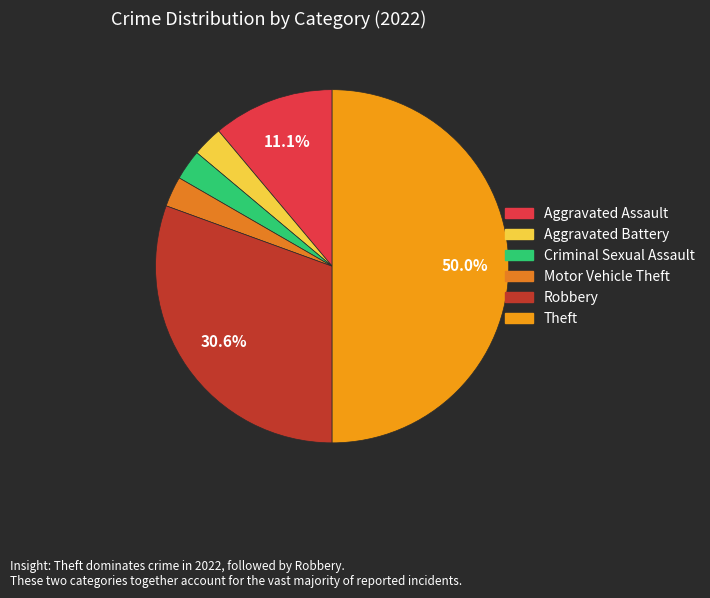

Is there any slice that represents more than half of the pie?

No